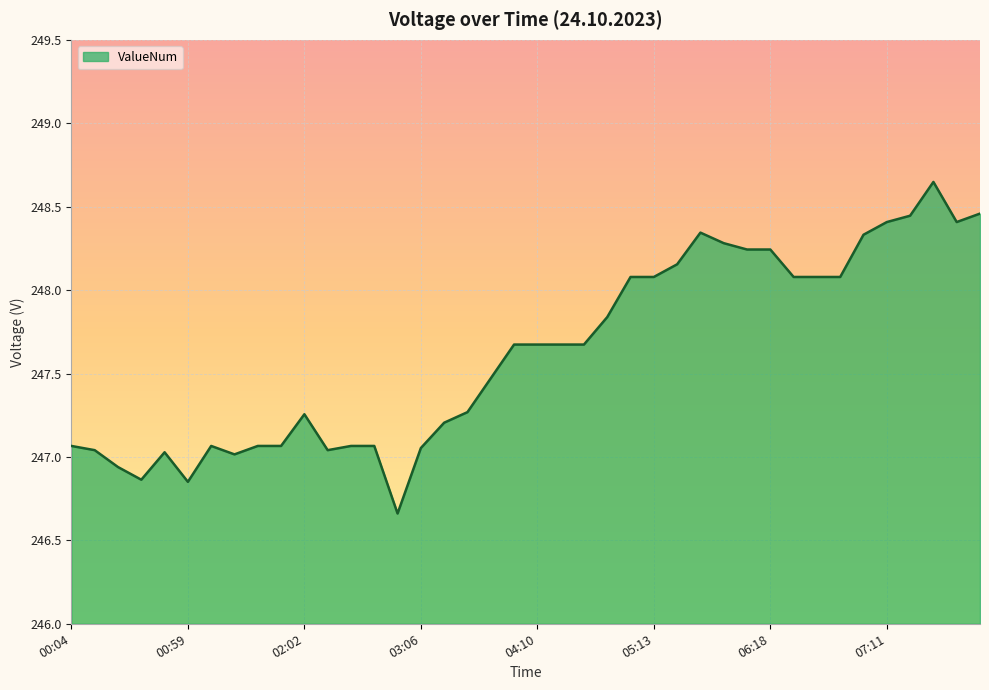

What is the difference between the maximum and minimum values?

2.0